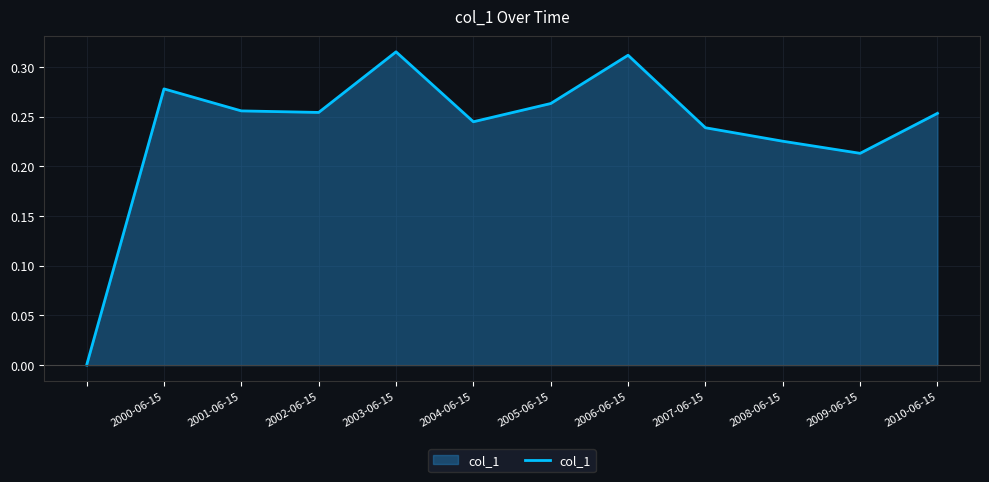

What is the value of the 11th point from the left?

0.2